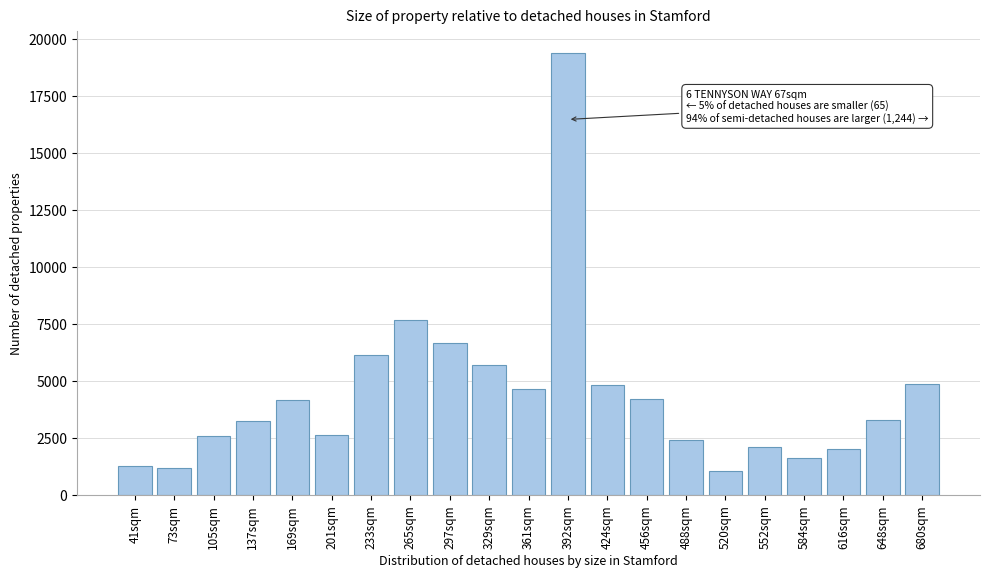

Which label corresponds to the largest value in the chart?

392sqm